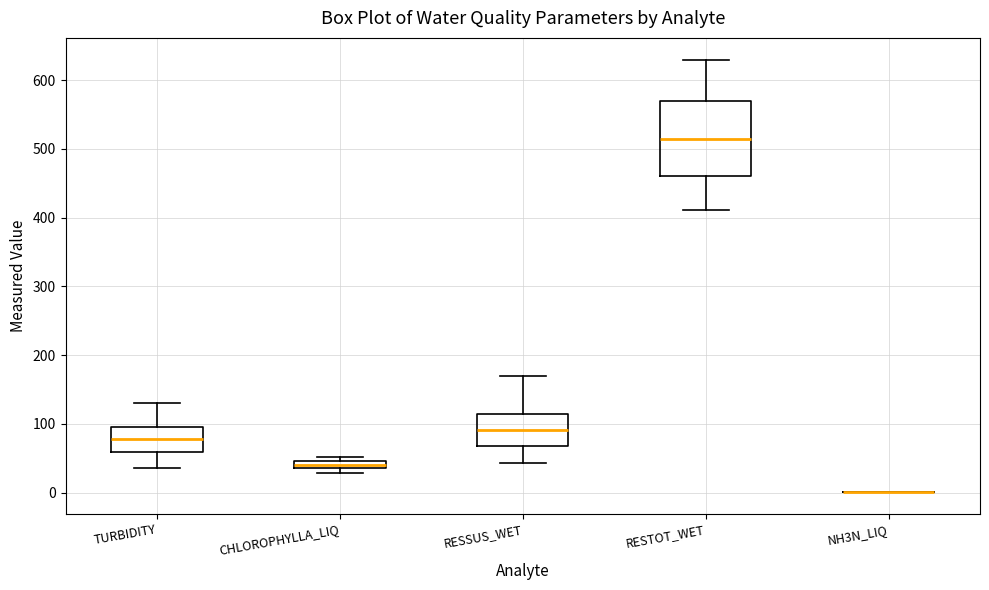

Comparing the boxes themselves (not the whiskers), which one is the tallest?

RESTOT_WET